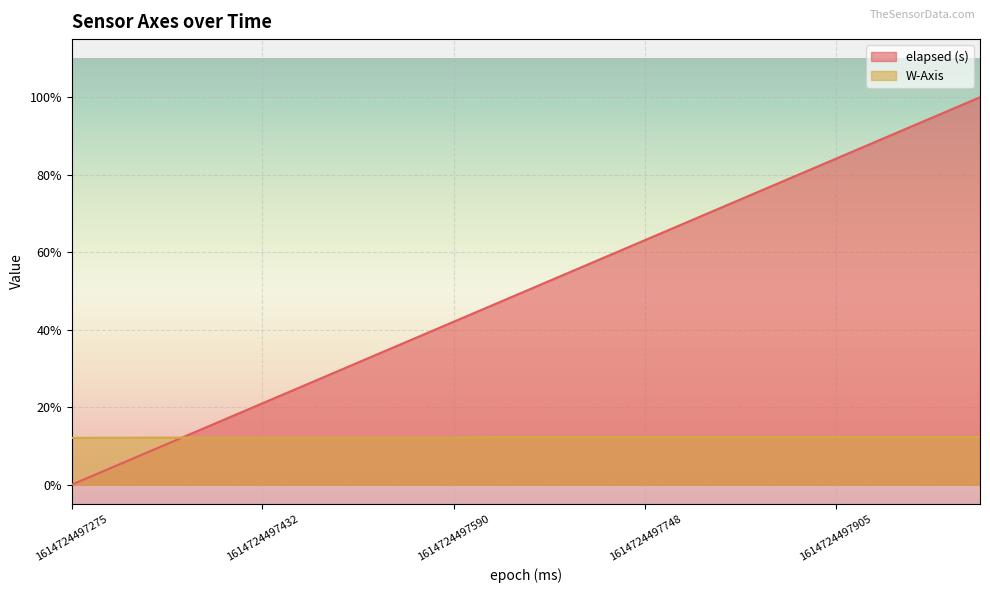

Does the chart display data point markers on the line(s)?

No